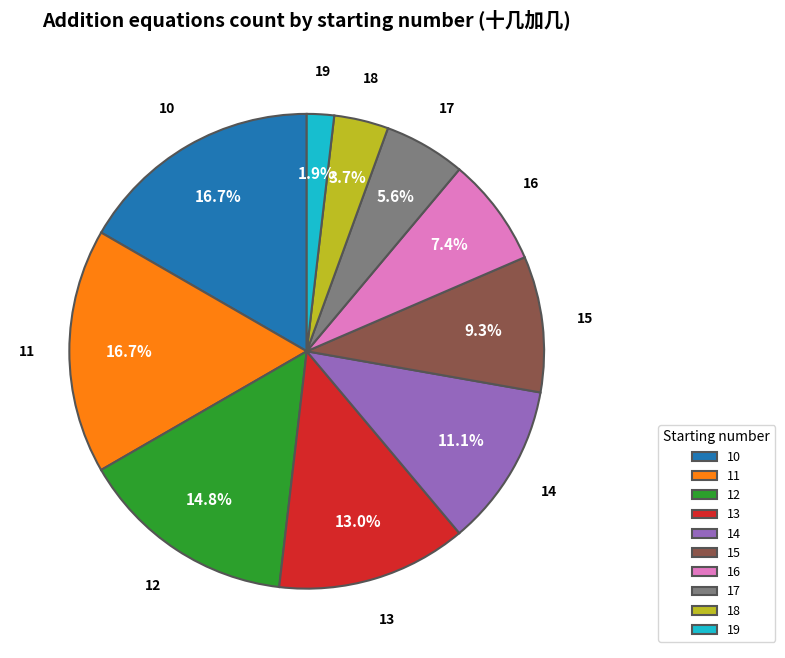

Does 18 represent more than half of the total?

No